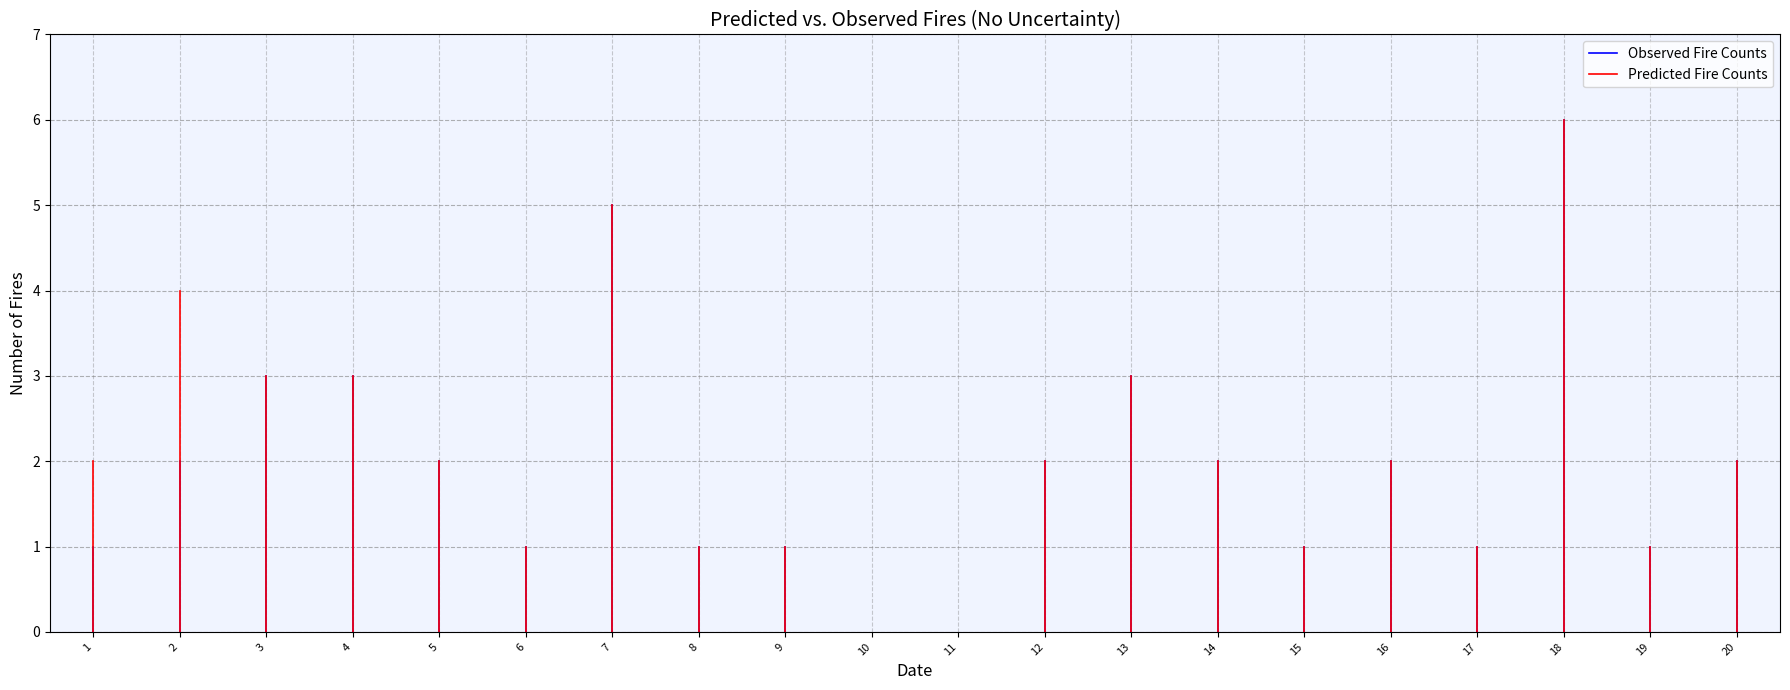

Which series has the widest spread of values?

Predicted Fire Counts